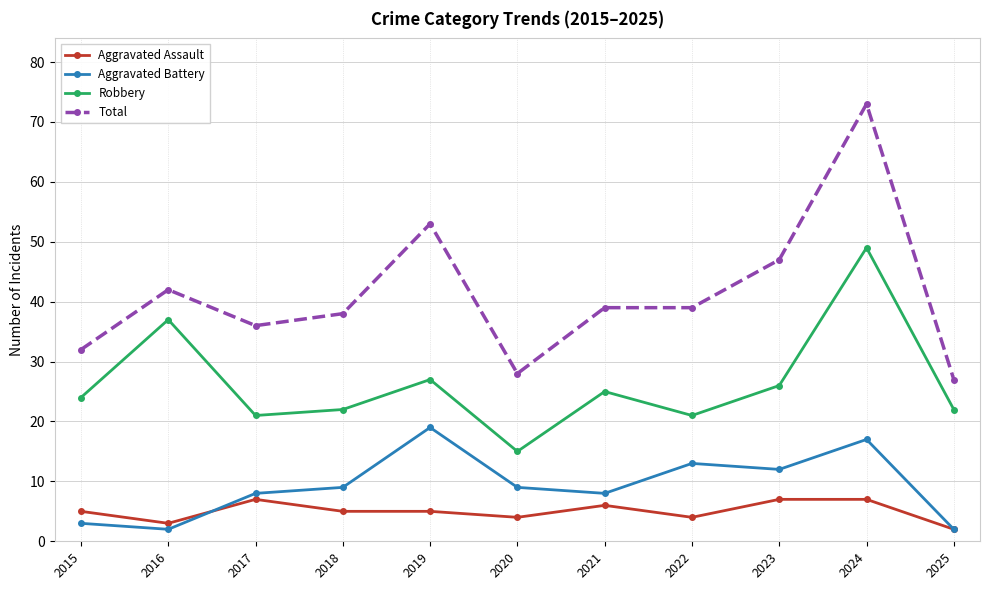

Which category has the highest value across all series?

2024